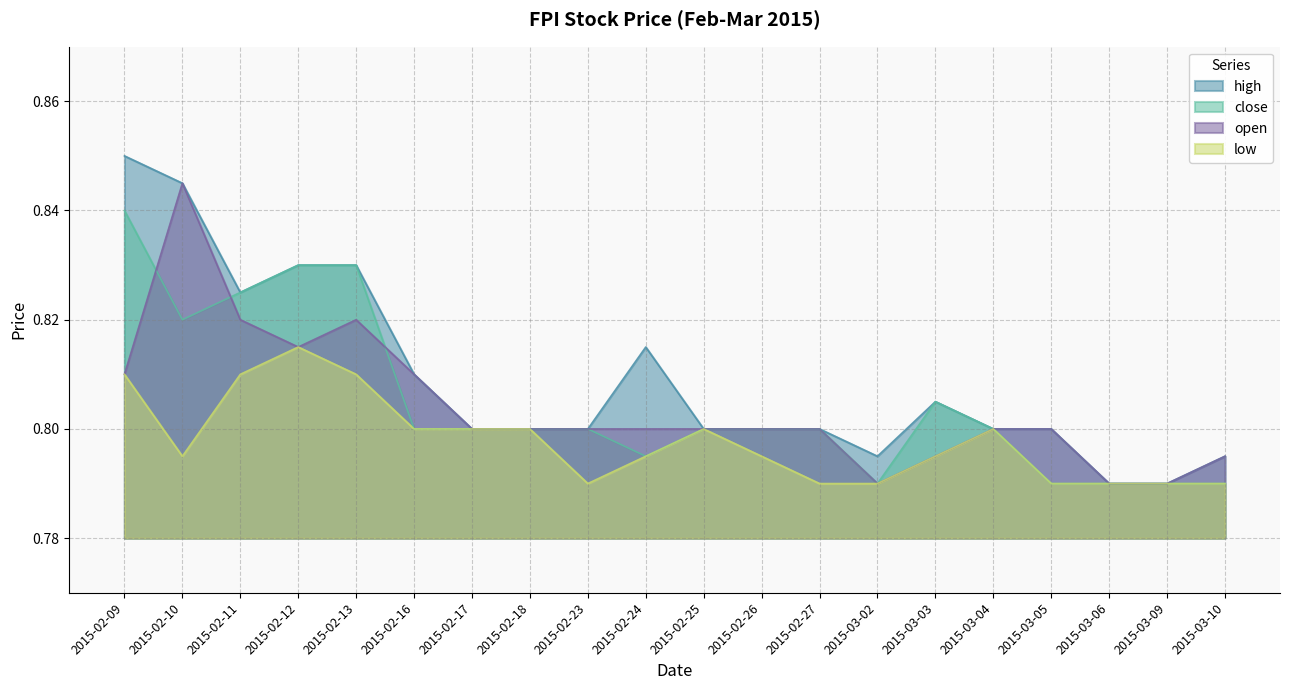

Is the value of close at 2015-02-13 greater than the value of high at 2015-03-04?

Yes